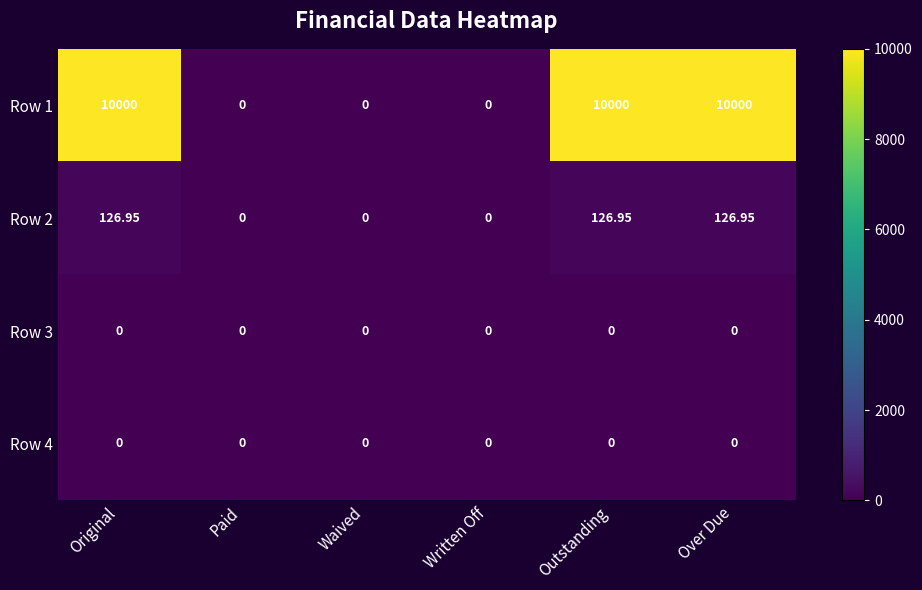

Is the value of Row 2 at Outstanding greater than the value of Row 4 at Outstanding?

Yes